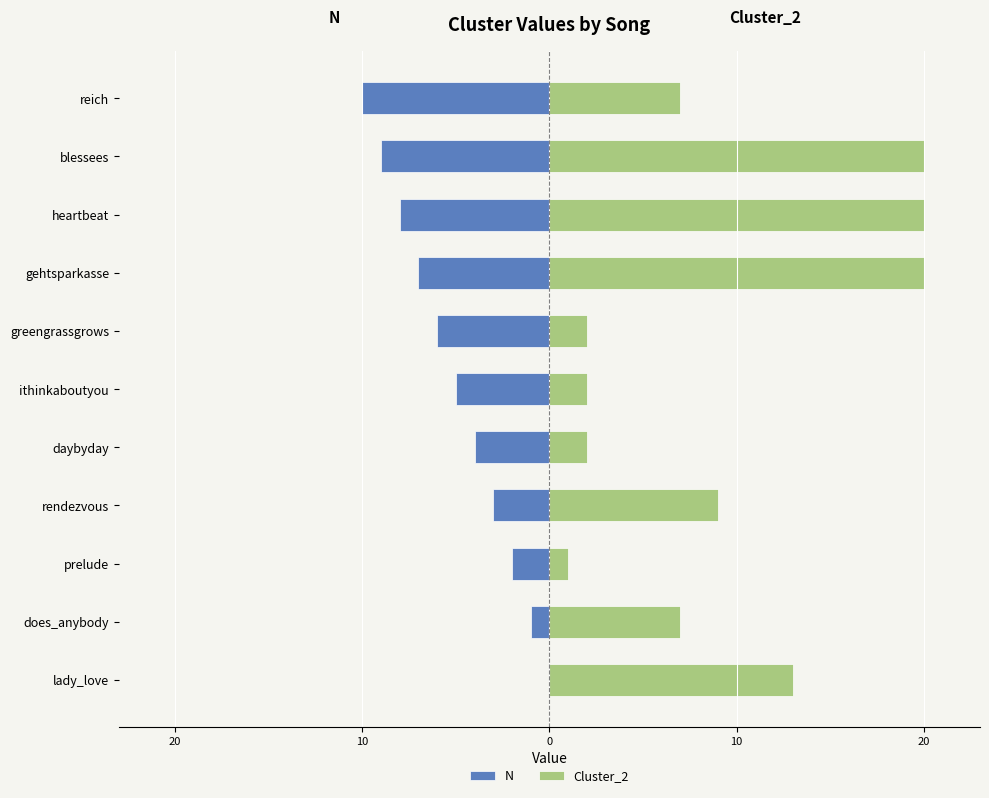

What is the average value of the N series?

-5